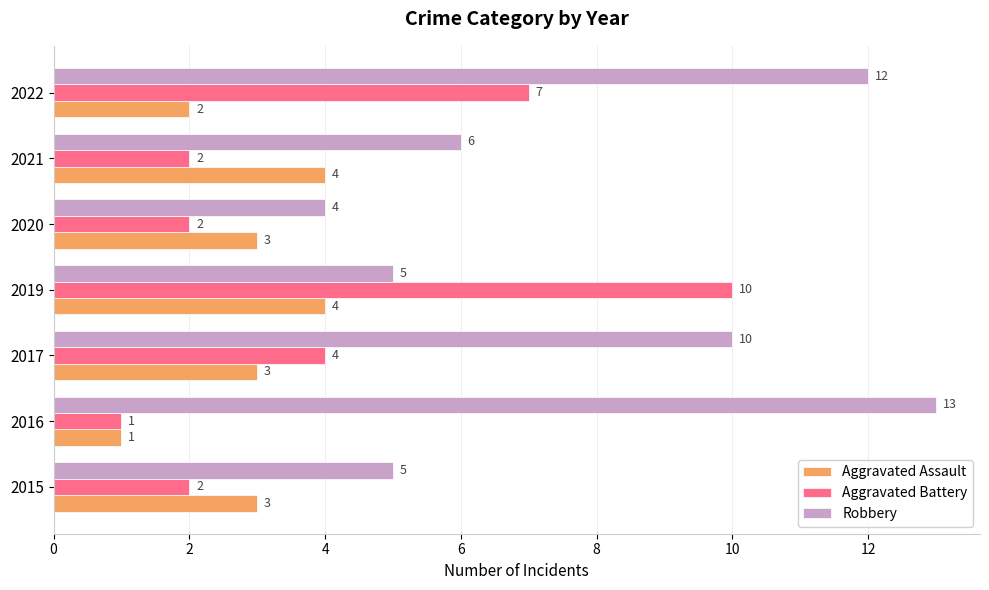

What are all the series names shown in the legend?

Aggravated Assault, Aggravated Battery, Robbery